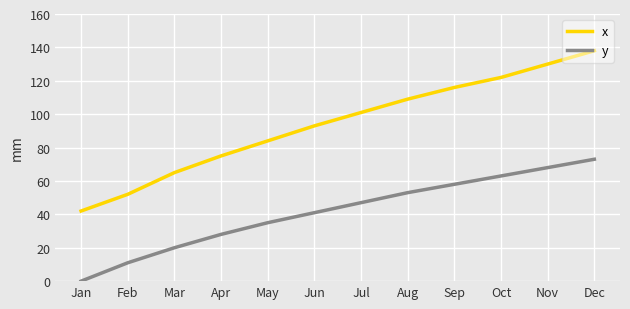

Is it true that x equals 184 at Sep?

False